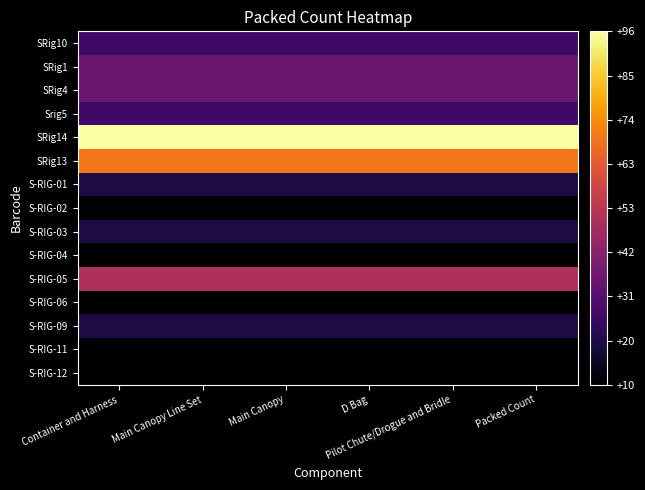

At which category does the chart reach its minimum across all series?

Container and Harness